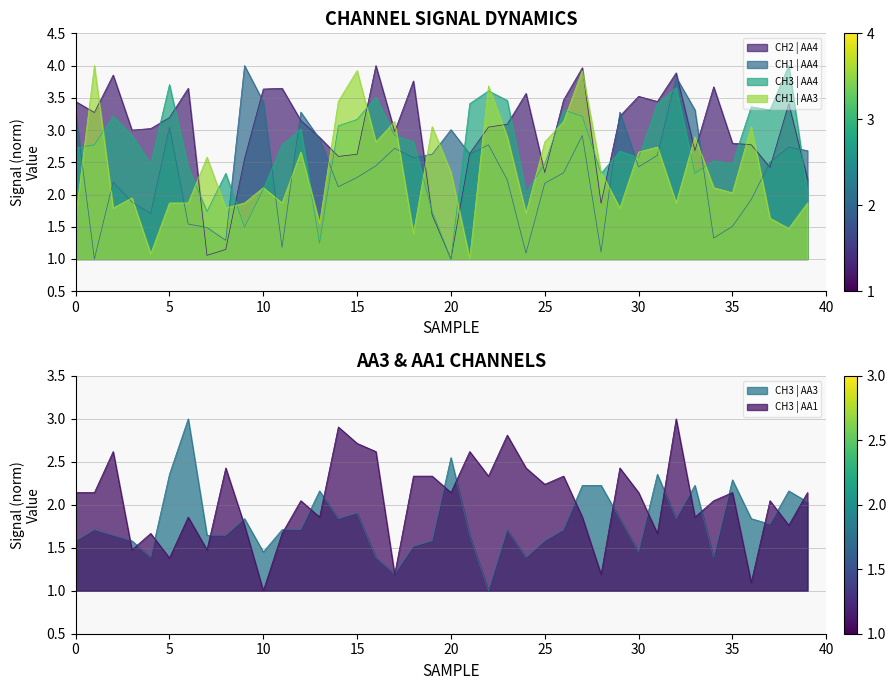

The CH1 | AA3 series shows 3.2 at 35. True or false?

False